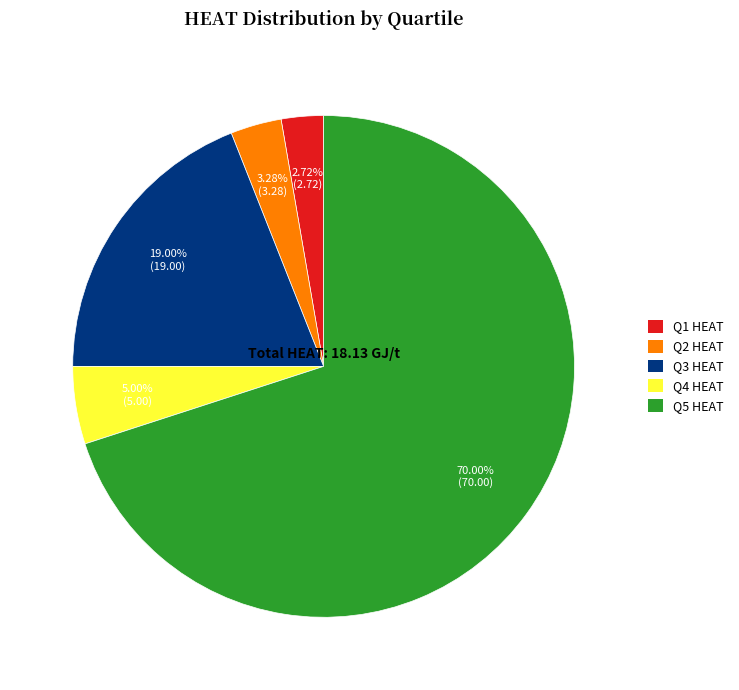

Which category has the smallest portion of the pie?

Q1 HEAT